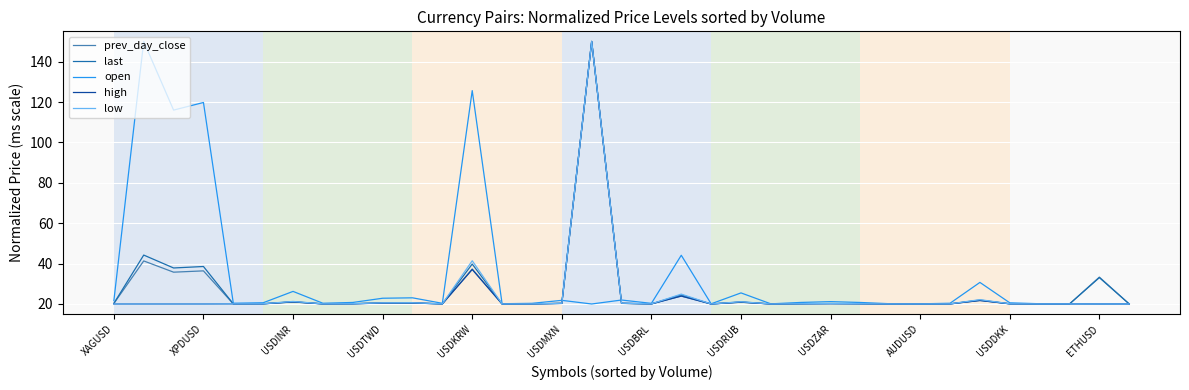

Which series has the largest total across all categories?

open